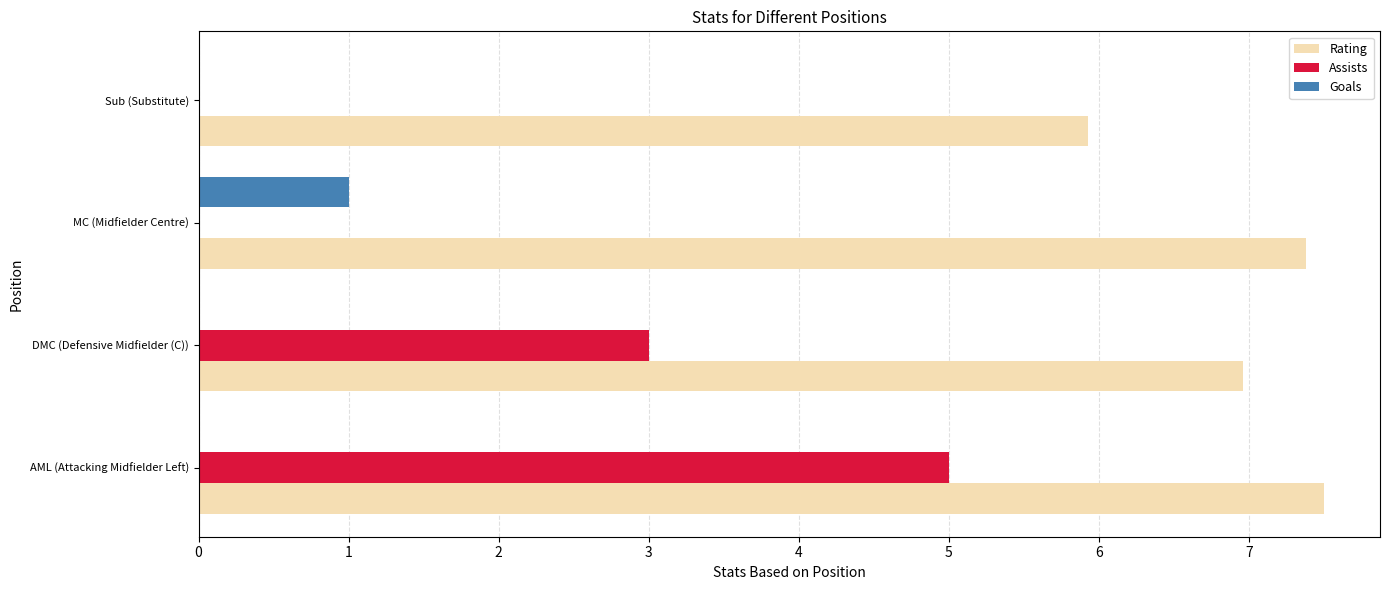

What is the highest value of the Goals series?

1.0